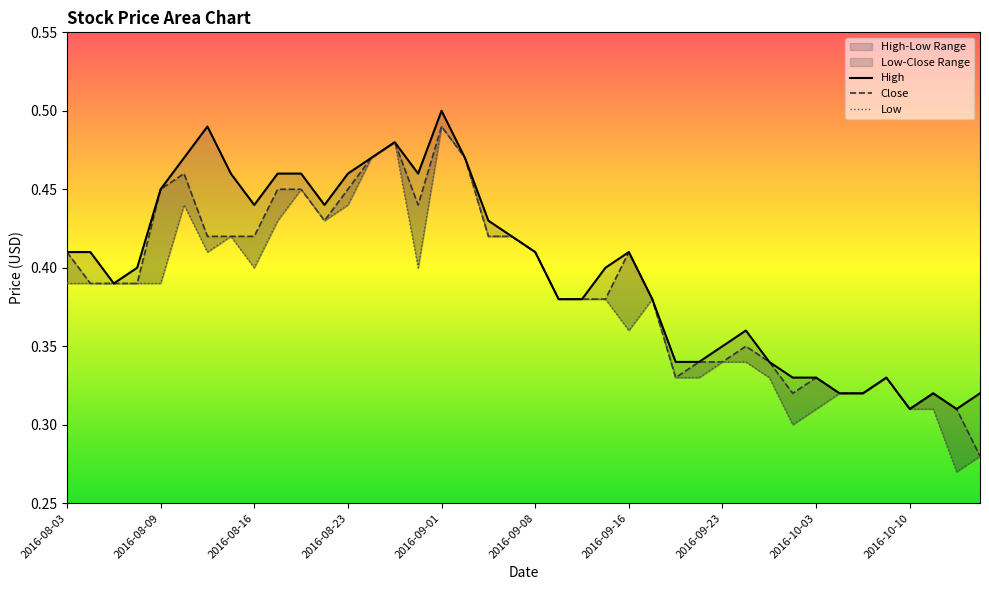

At 2016-09-16, list the series in order from smallest to largest.

Low, High, Close